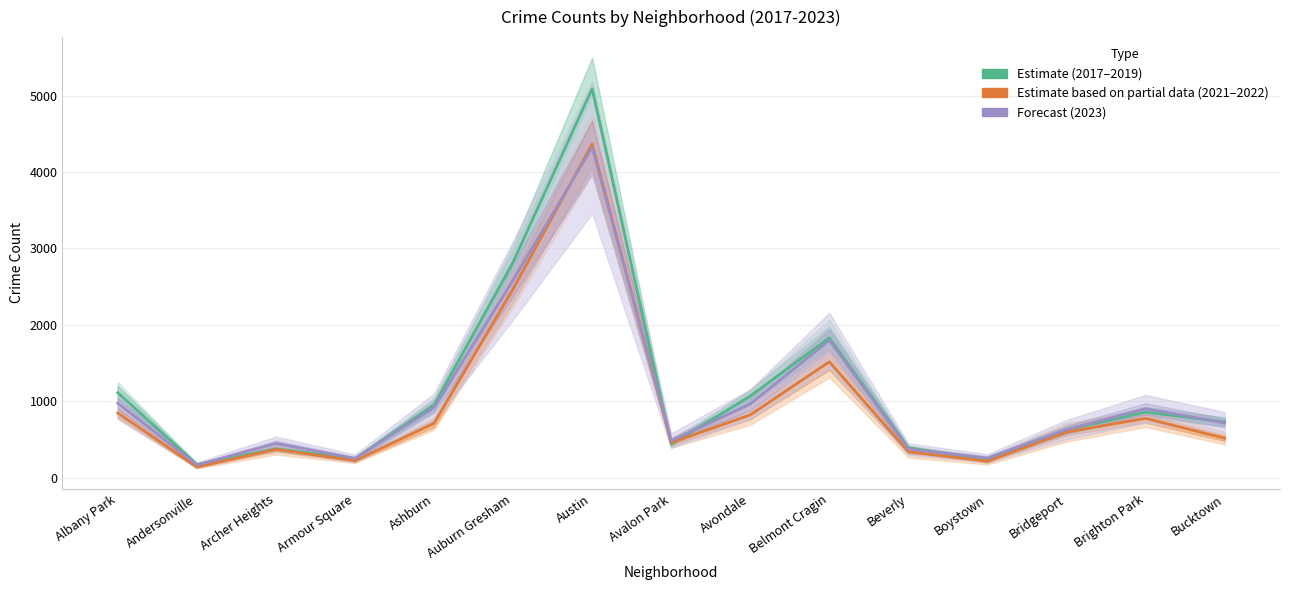

Does the chart display data point markers on the line(s)?

No